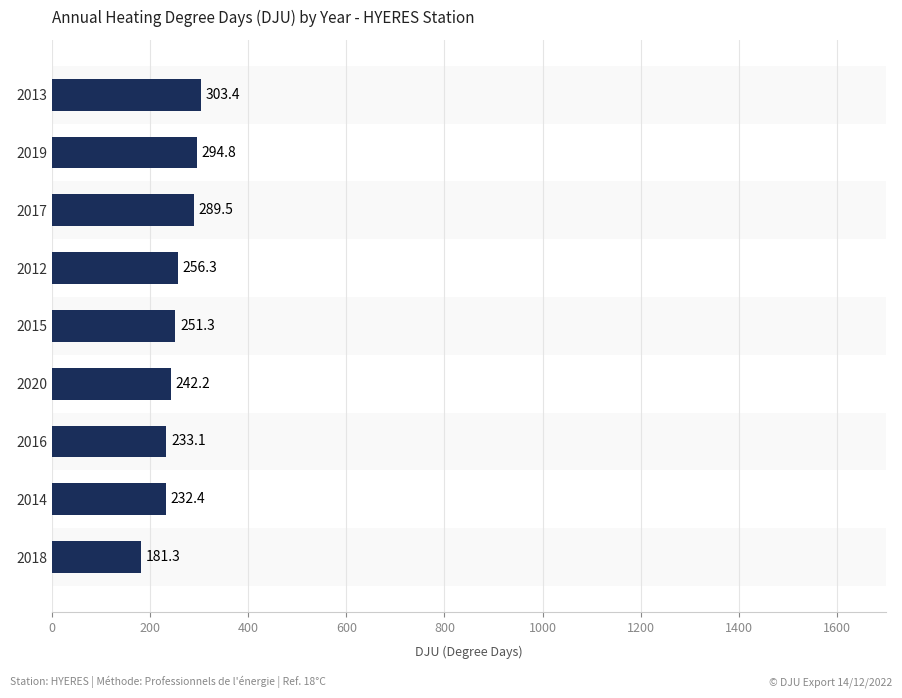

The value at 2017 is 90.6. True or false?

False